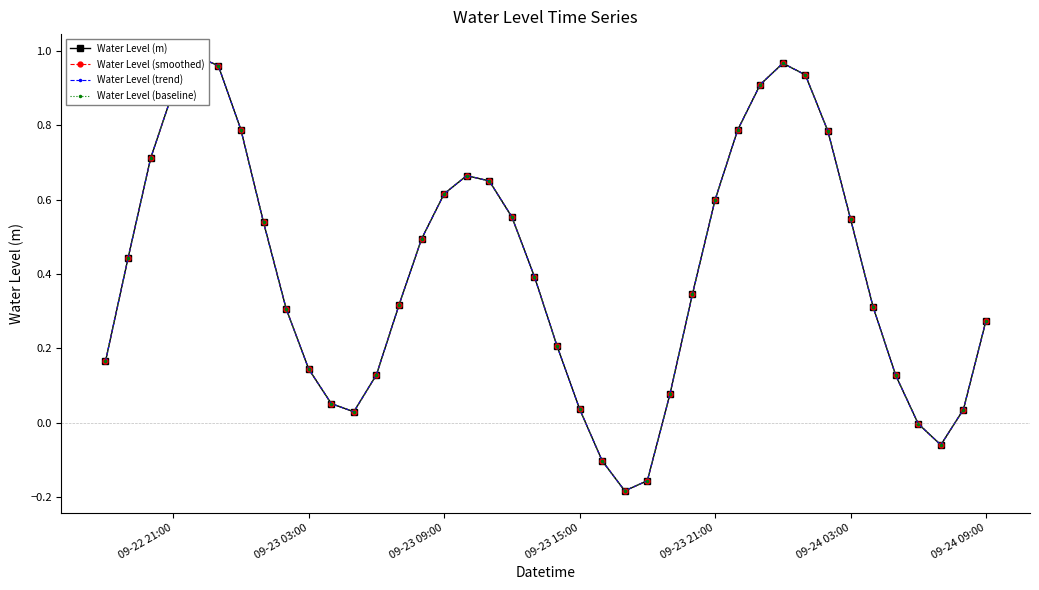

What is the value of the Water Level (baseline) point at the 7th from the left?

0.8